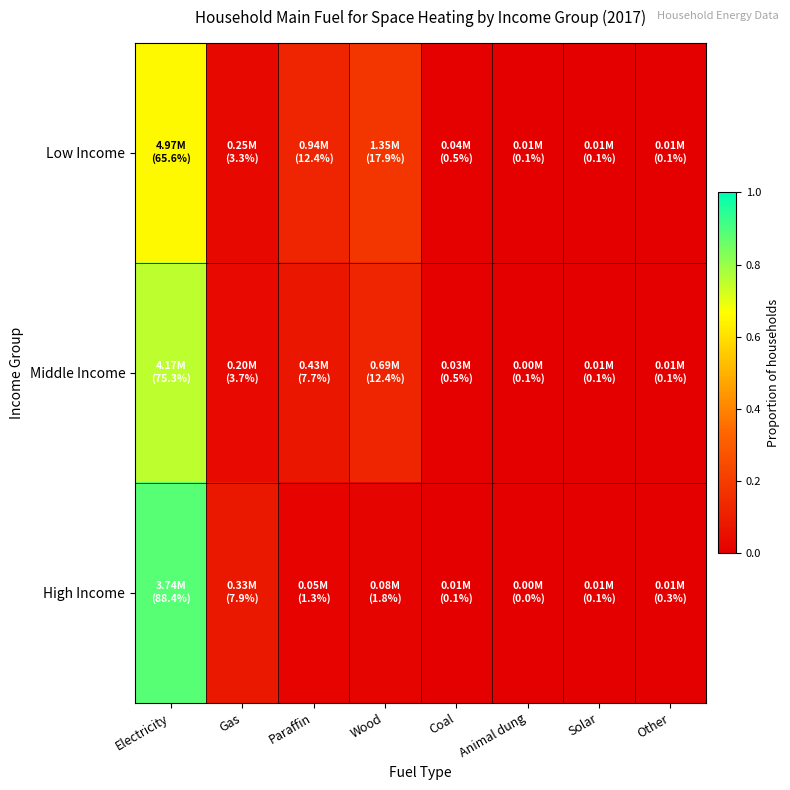

How many data points does each series have?

8